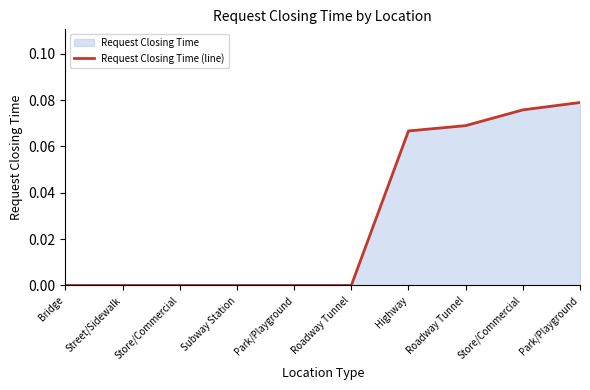

The value at Roadway Tunnel is 0.0. True or false?

True